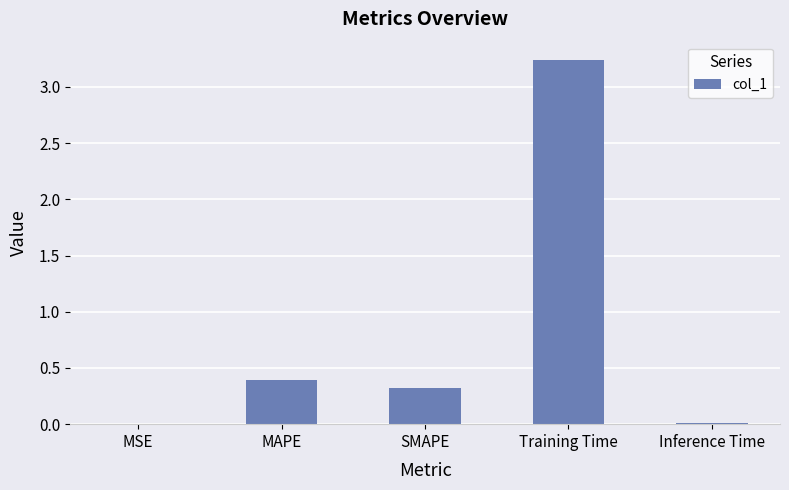

True or false: the data shows 0.3 at SMAPE.

True